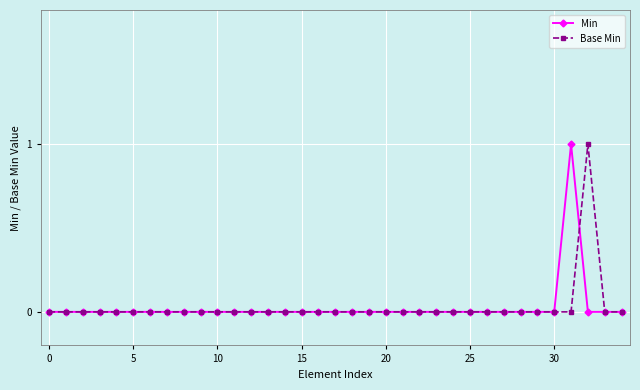

How many lines are shown in the chart?

2